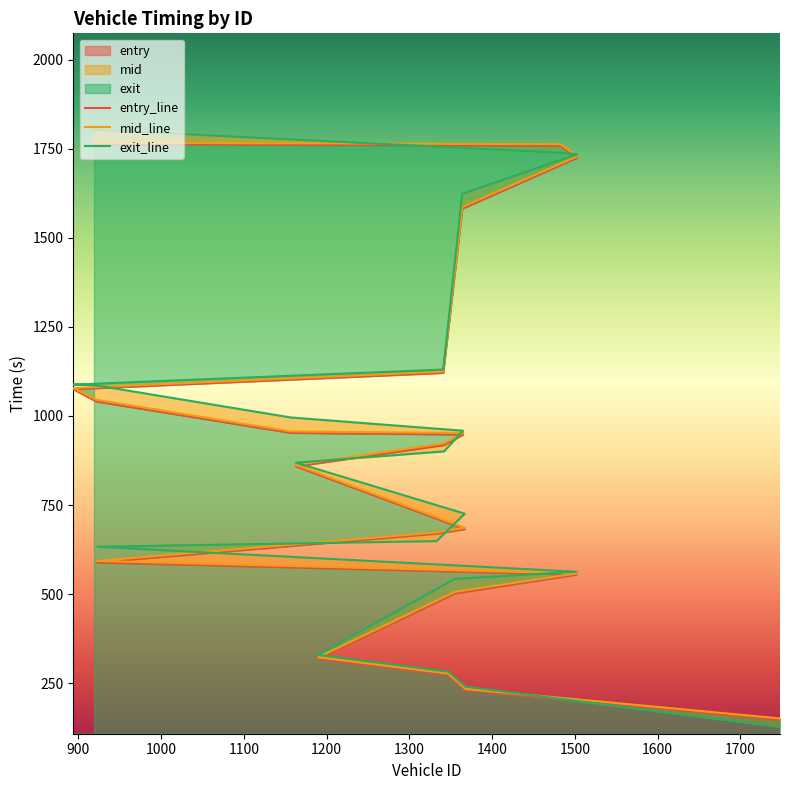

At which category does the chart reach its minimum across all series?

1748